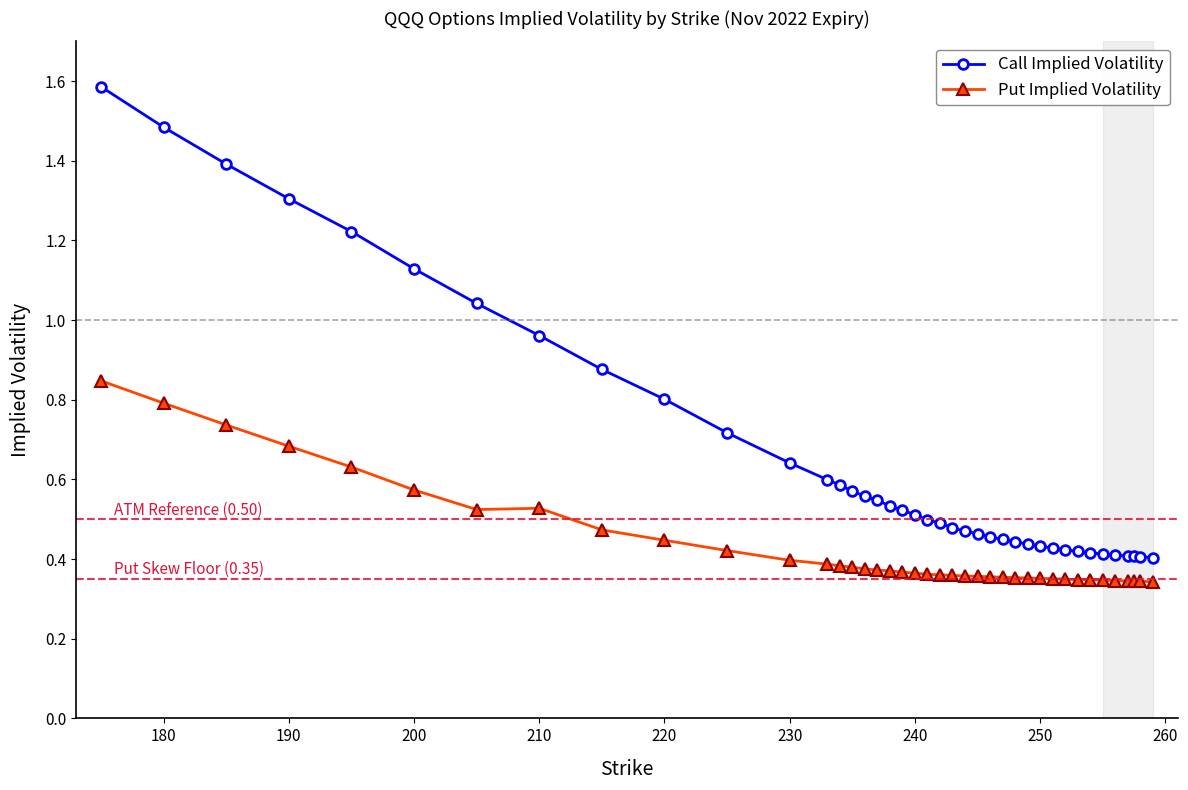

What is the sum of all Put Implied Volatility values?

17.1